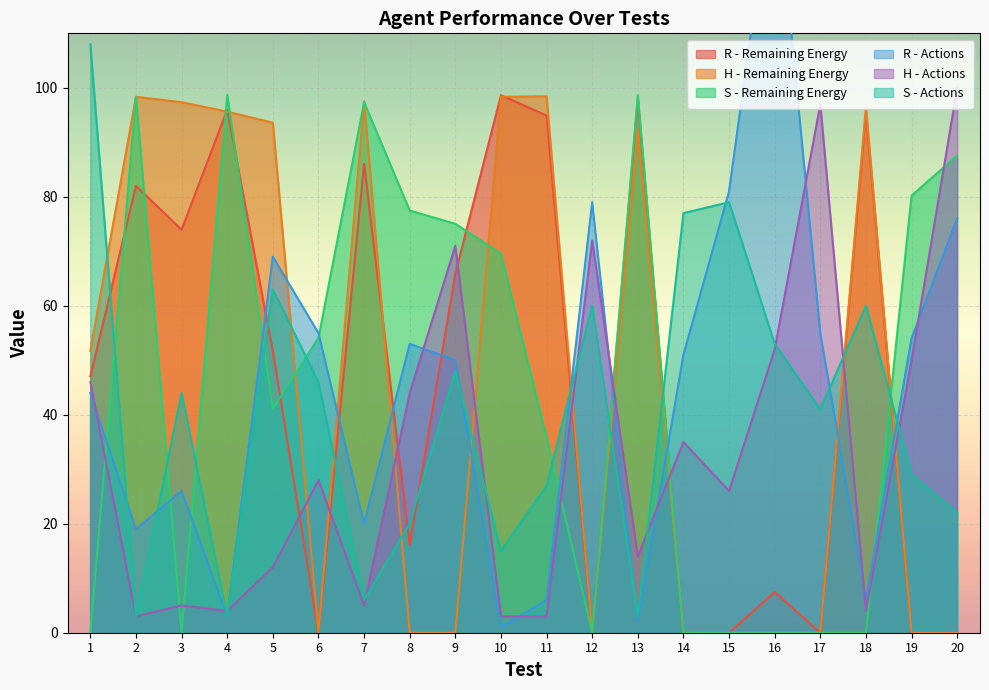

Between 11 and 14, which series saw the biggest shift?

H - Remaining Energy